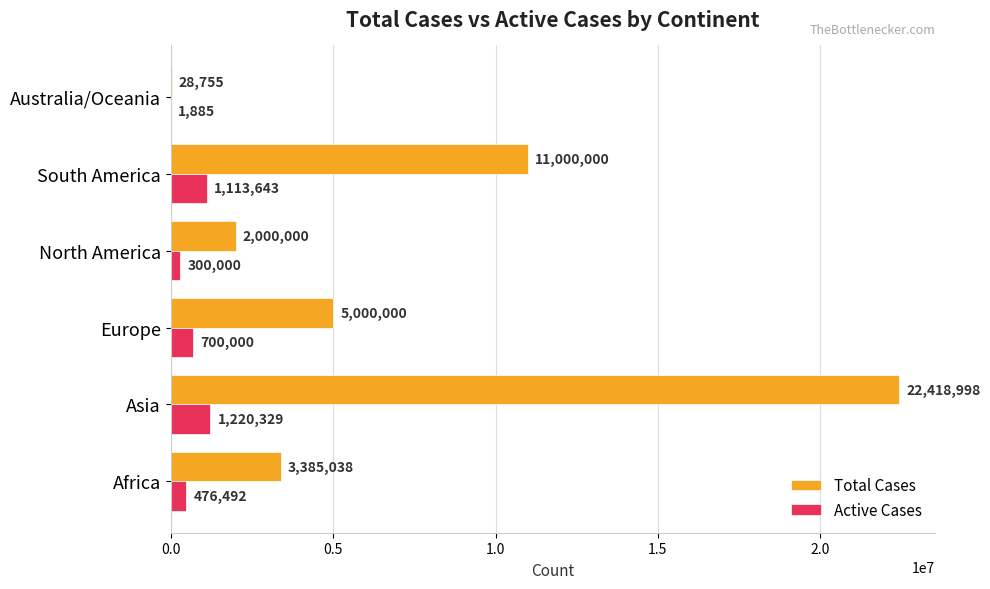

The Total Cases series shows 5887441 at South America. True or false?

False